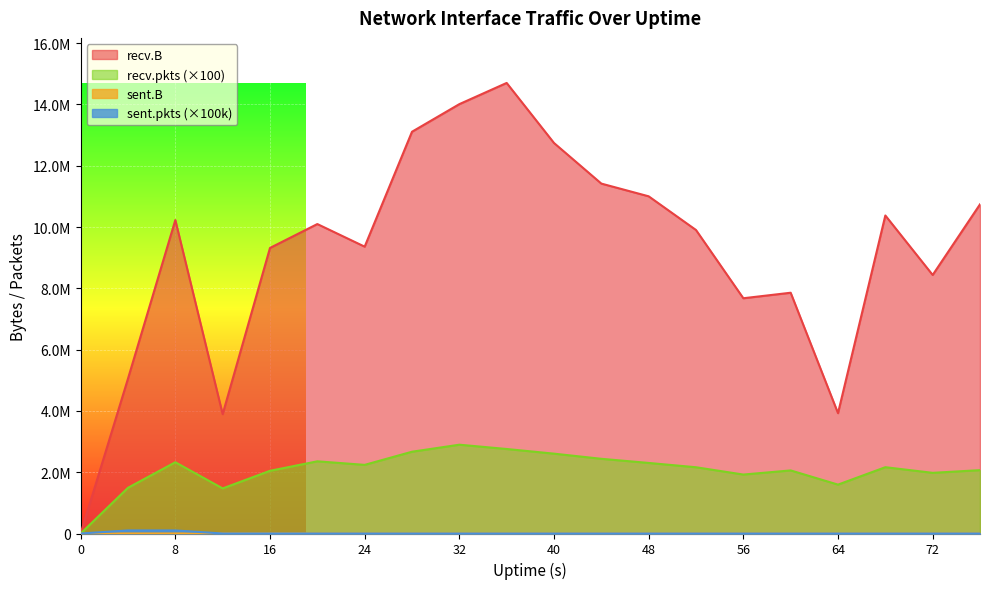

Is it true that recv.B equals 5629708 at 8?

False